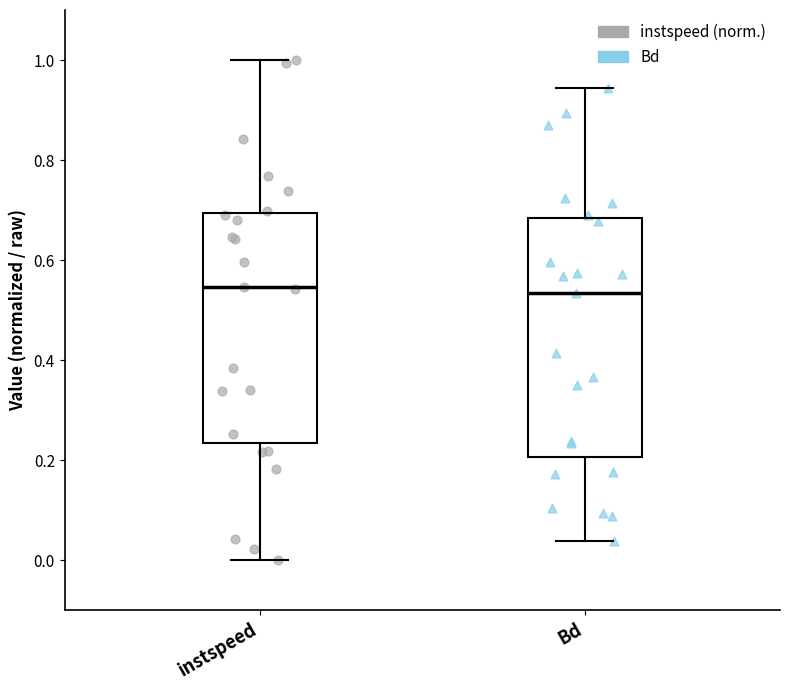

Reading left to right, read every box against the y-axis: the position of its median line, the range the box covers, and the ends of its whiskers. The values are not printed on the chart, so give them approximately, as read against the axis.

instspeed: median 0.54, box 0.24 to 0.70, whiskers 0.00 to 1.00
Bd: median 0.54, box 0.20 to 0.68, whiskers 0.04 to 0.94